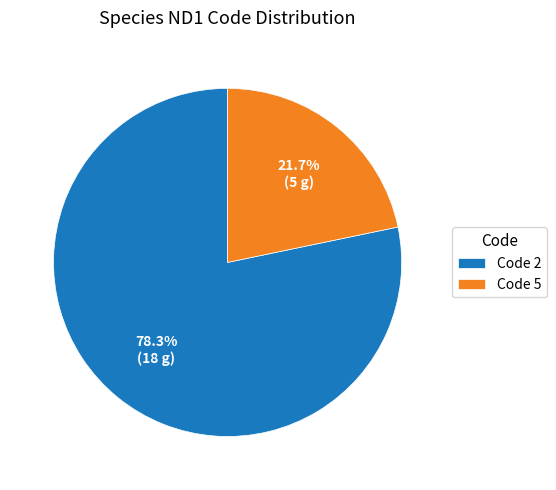

Rank the categories by value from lowest to highest.

Code 5, Code 2